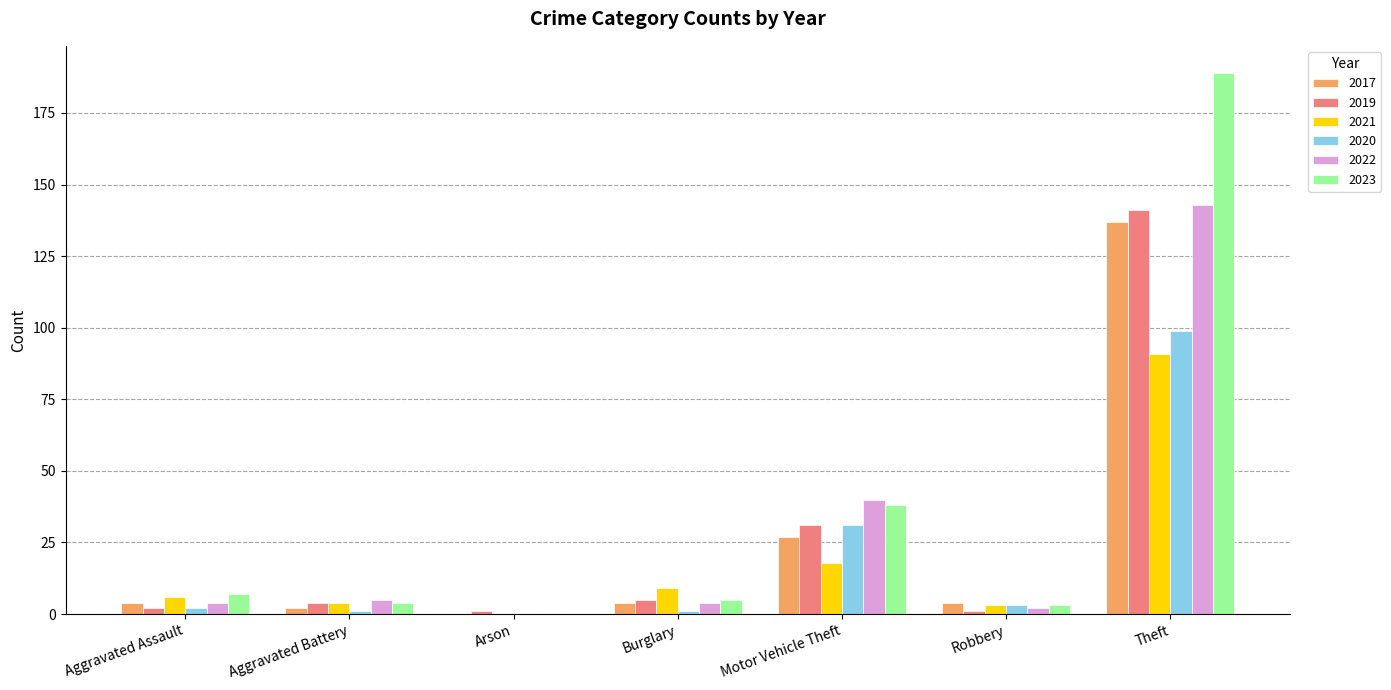

Are the bars horizontal?

No